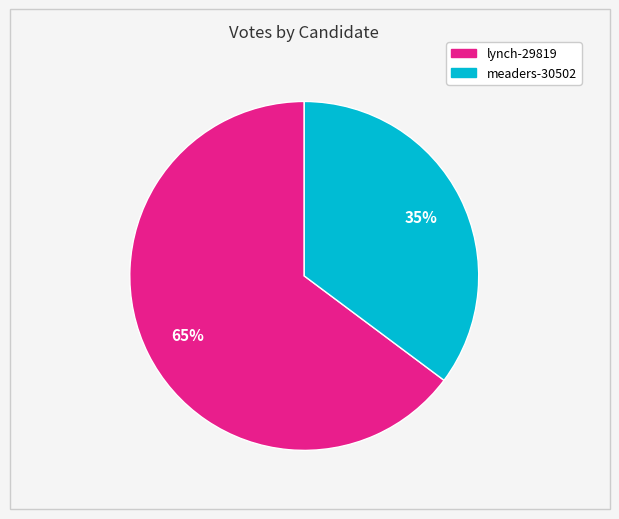

How many segments does this pie chart have?

2